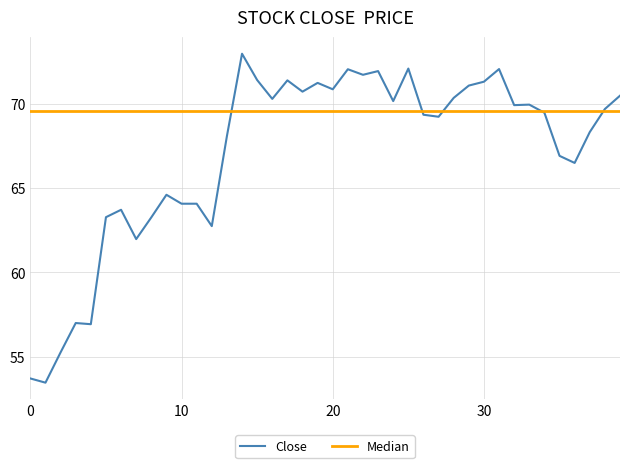

Reading left to right, transcribe all the data shown in this chart.

53.7	53.5	55.3	57.0	56.9	63.3	63.7	62.0	63.3	64.6	64.1	64.1	62.8	68.1	73.0	71.4	70.3	71.4	70.7	71.2	70.9	72.1	71.7	71.9	70.2	72.1	69.4	69.2	70.4	71.1	71.3	72.1	69.9	70.0	69.5	66.9	66.5	68.3	69.7	70.5